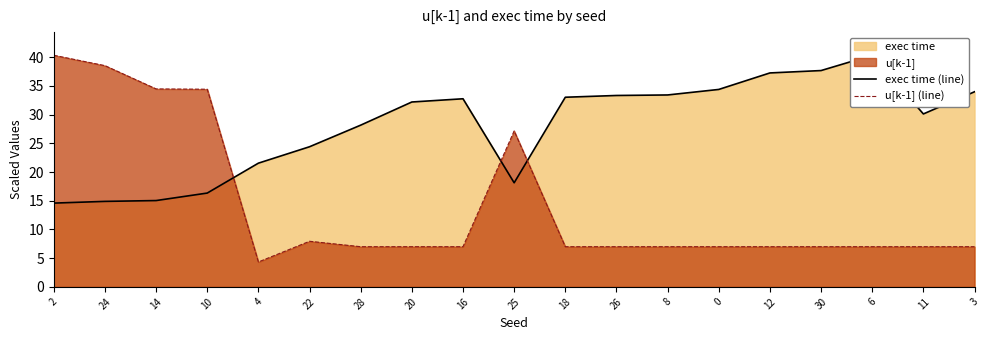

What is the greatest value displayed?

40.4